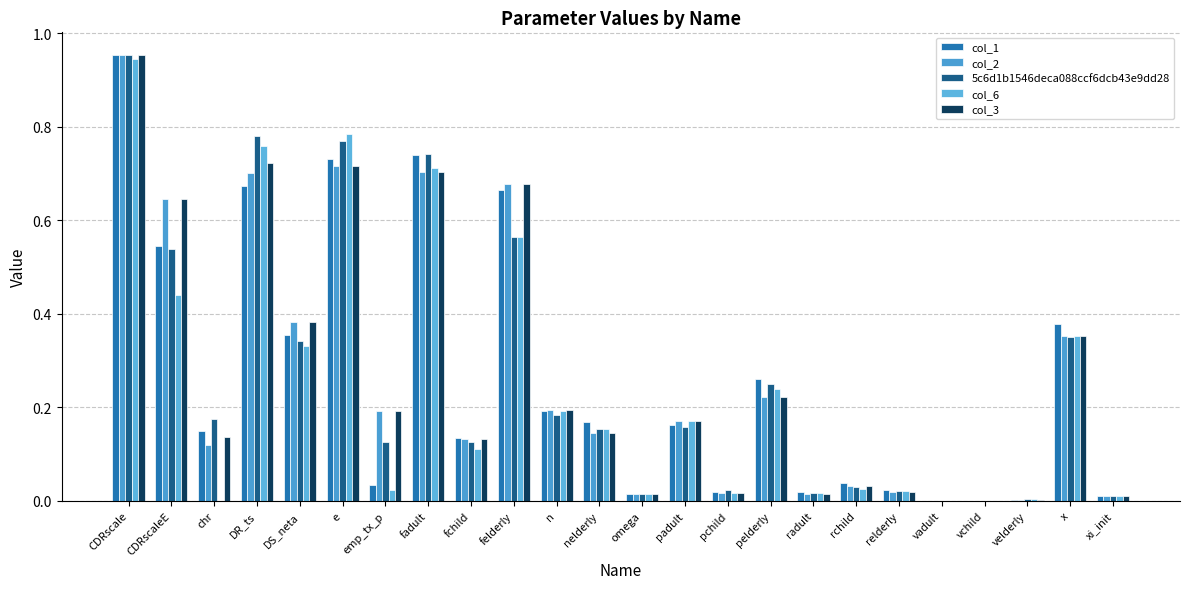

Are the bars grouped side by side (vs. stacked)?

Yes